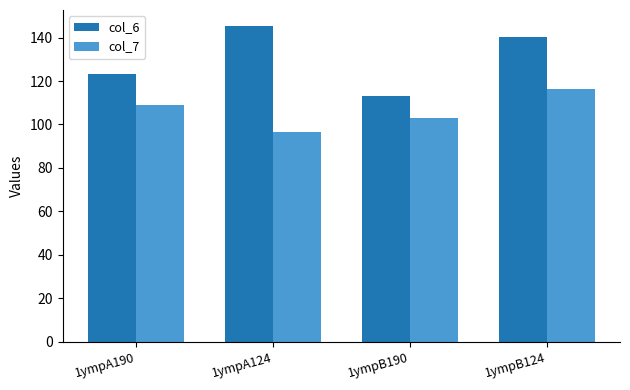

What are all the series names shown in the legend?

col_6, col_7